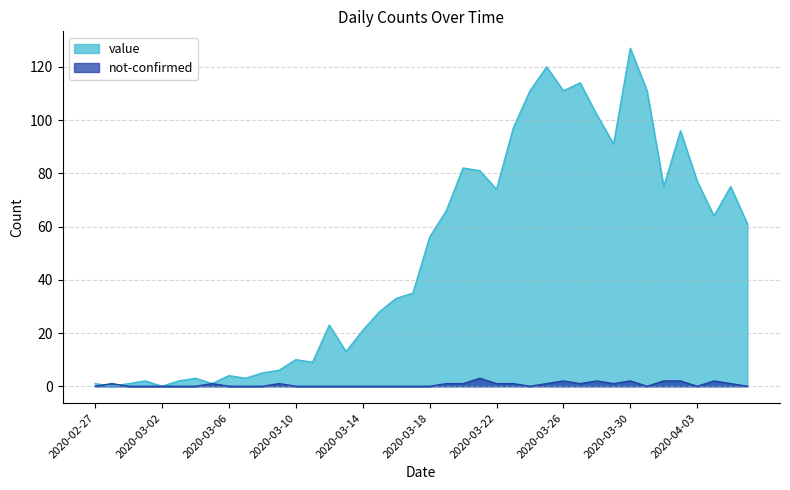

What are all the series names shown in the legend?

value, not-confirmed